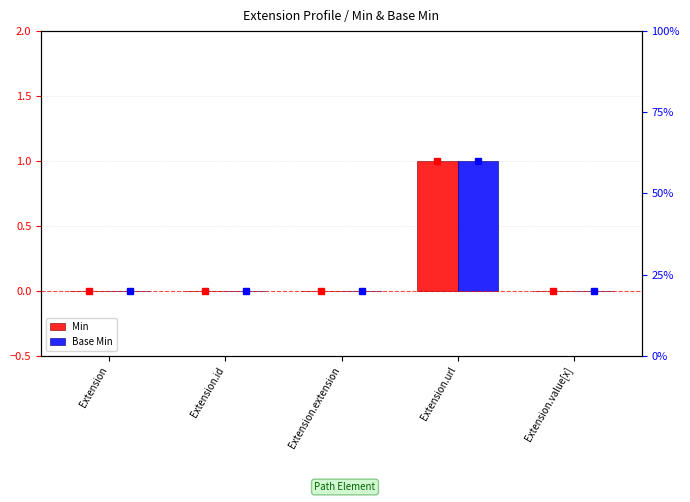

What position from the left is Extension.extension?

3